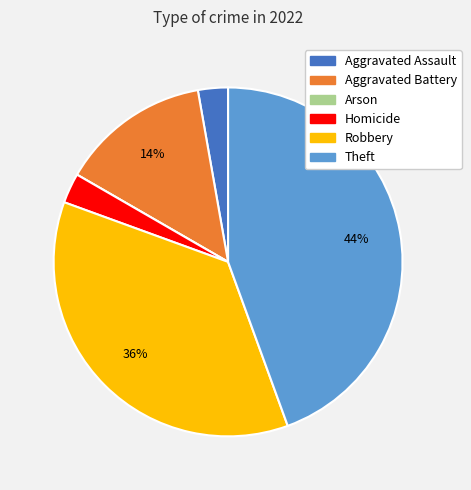

Between Robbery and Theft, which is larger?

Theft